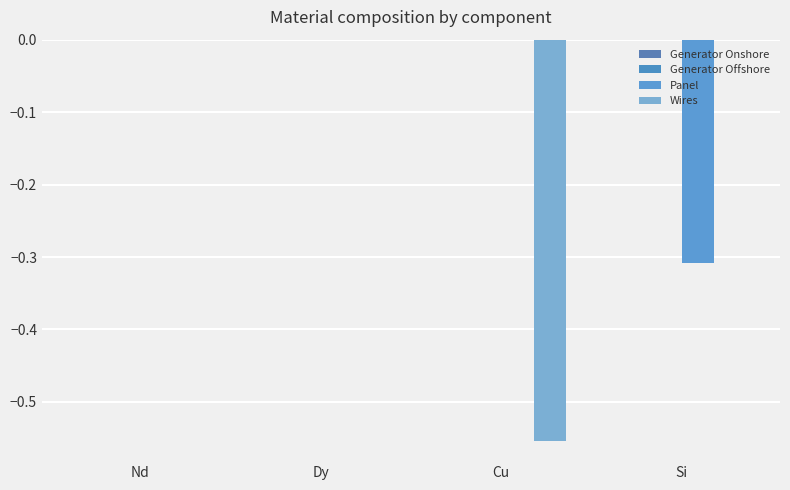

Between Cu and Si, which series saw the biggest shift?

Wires